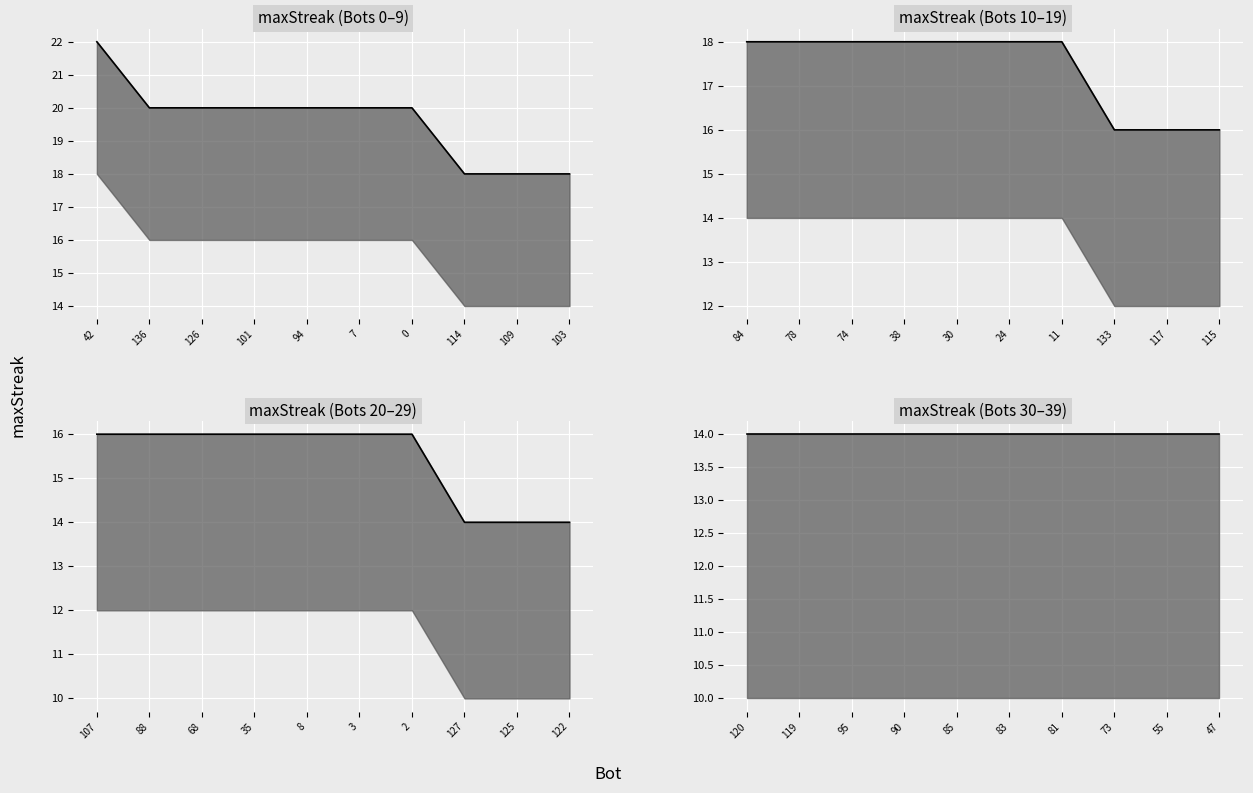

What is the difference between the maxStreak values at 122 and 107?

2